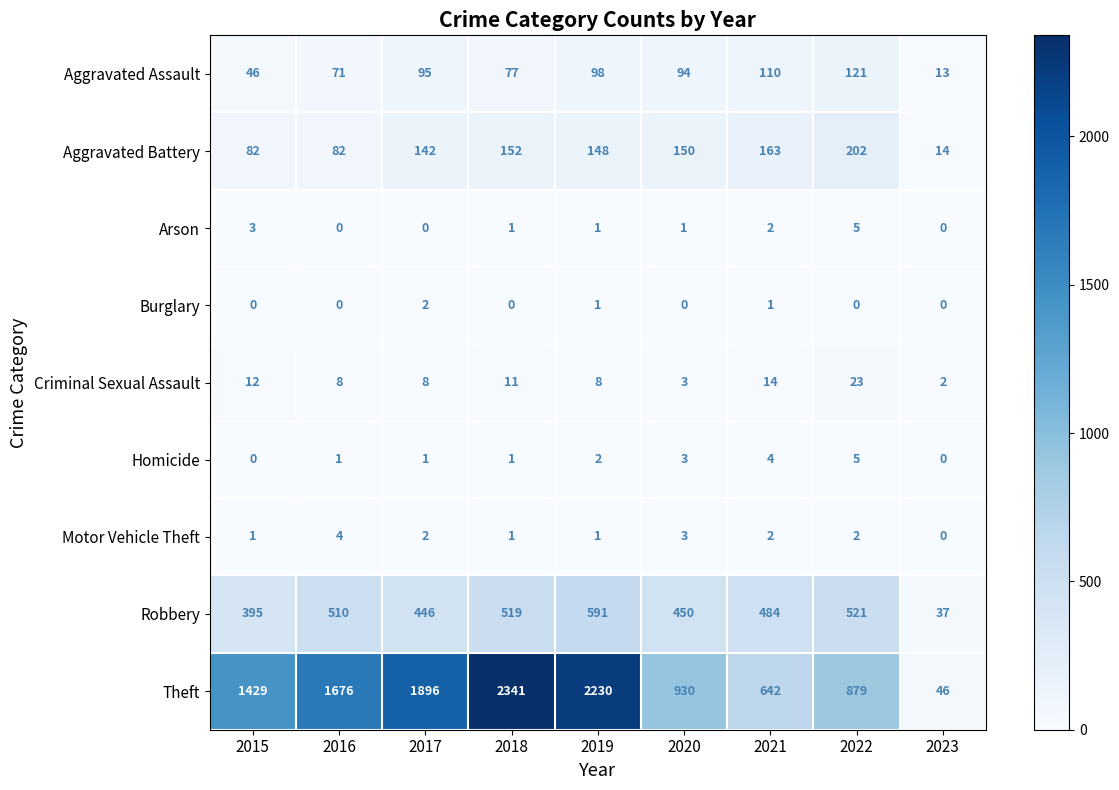

True or false: Aggravated Assault has a value of 71 at 2016.

True